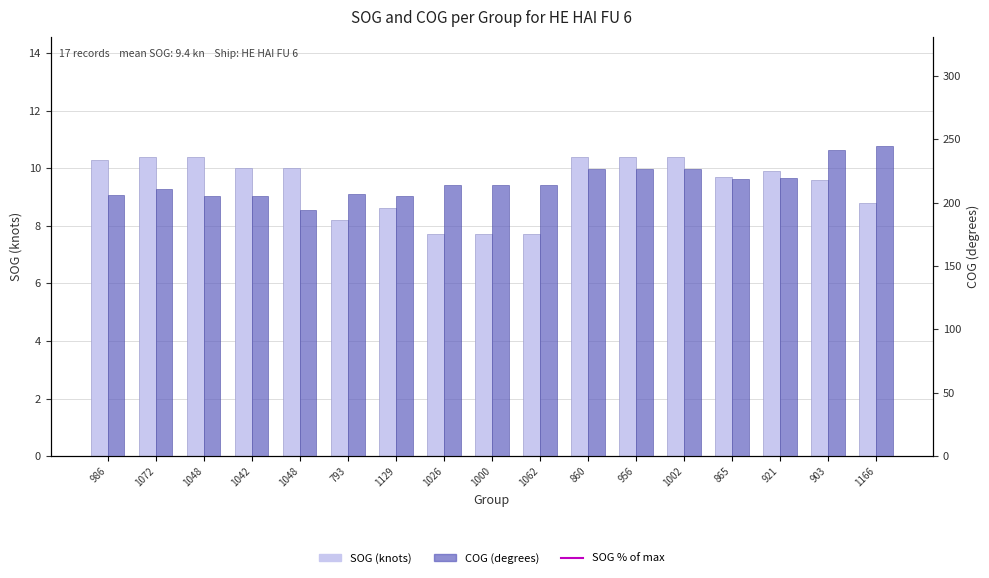

How many data points in SOG (knots) are less than 9?

6